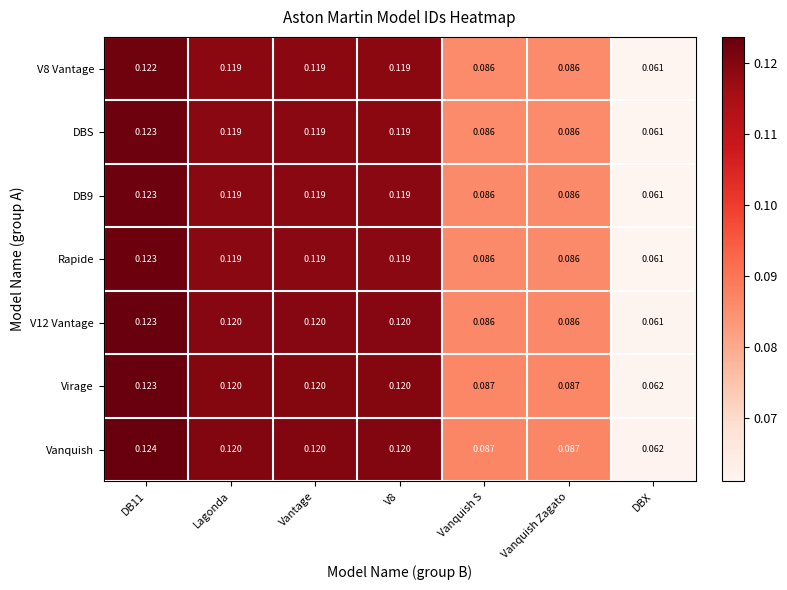

Which category has the lowest value across all series?

DBX